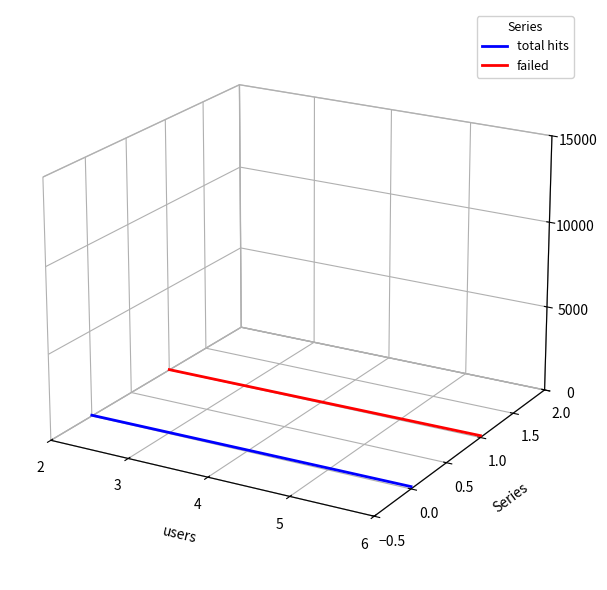

The value of failed at 2 is -0.0. True or false?

False